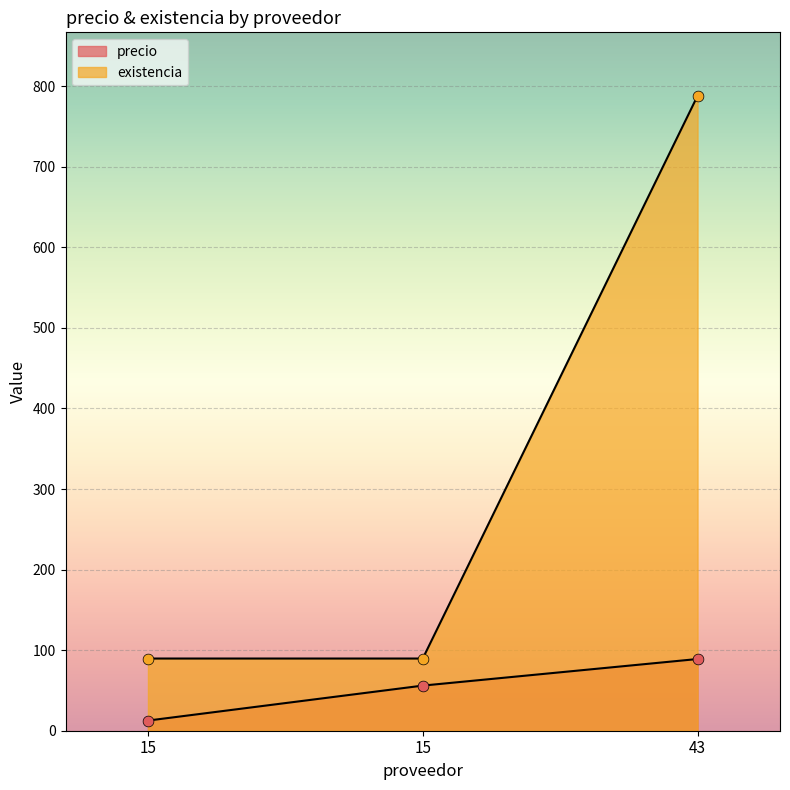

Which series contains the lowest Y value?

precio